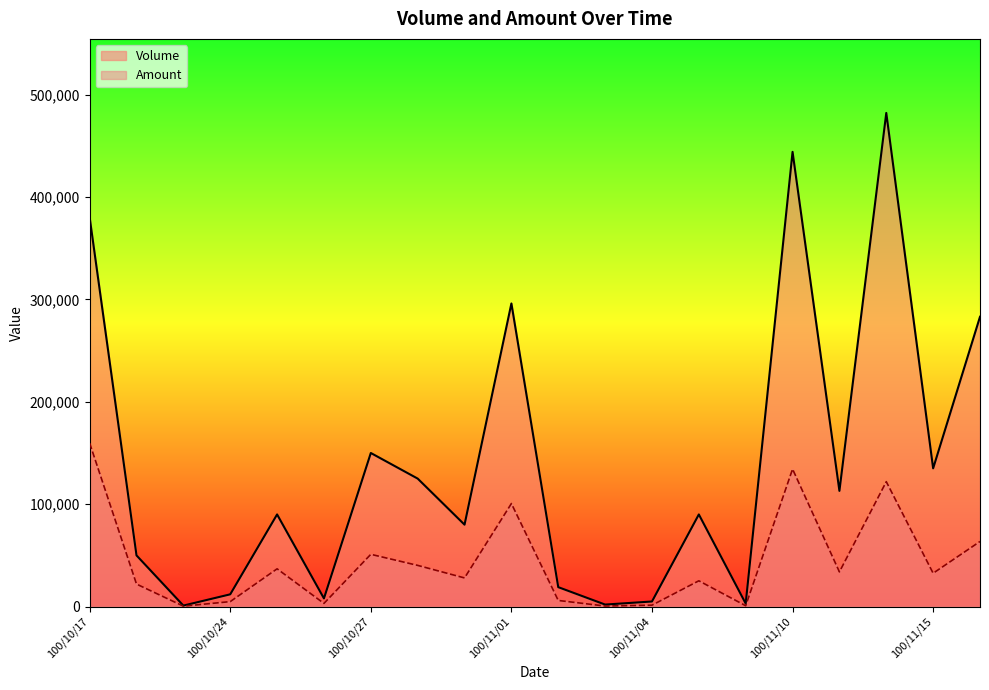

How many values in the Volume series exceed 90000?

9